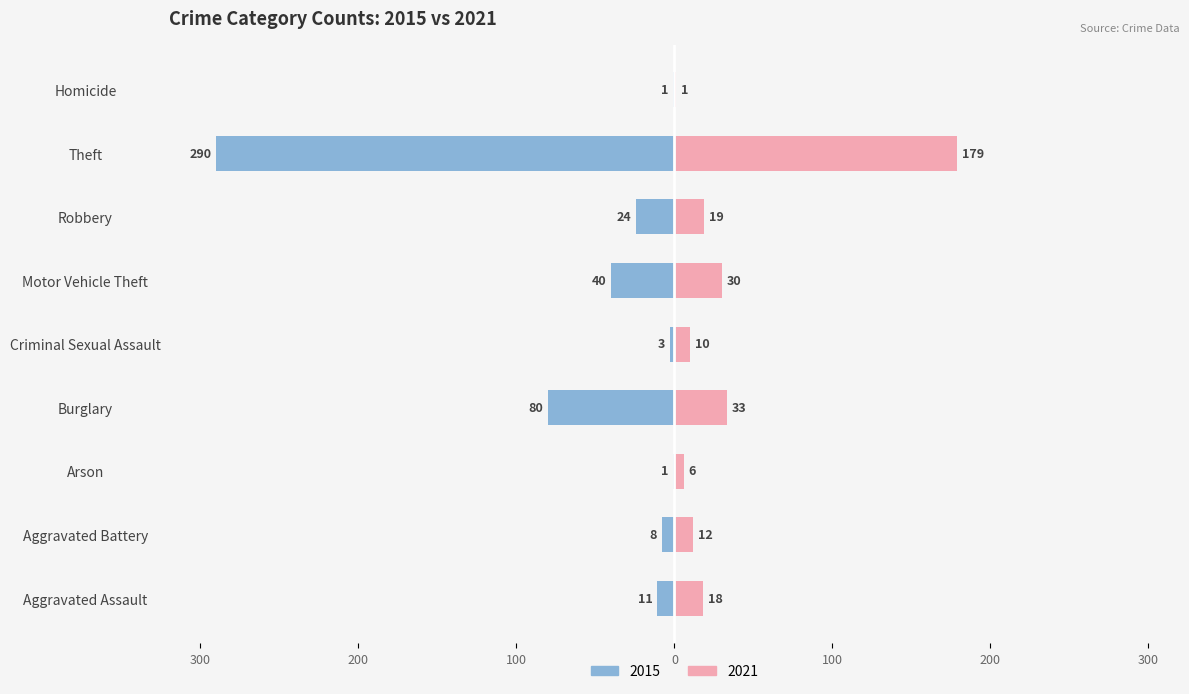

What position from the left is Motor Vehicle Theft?

6